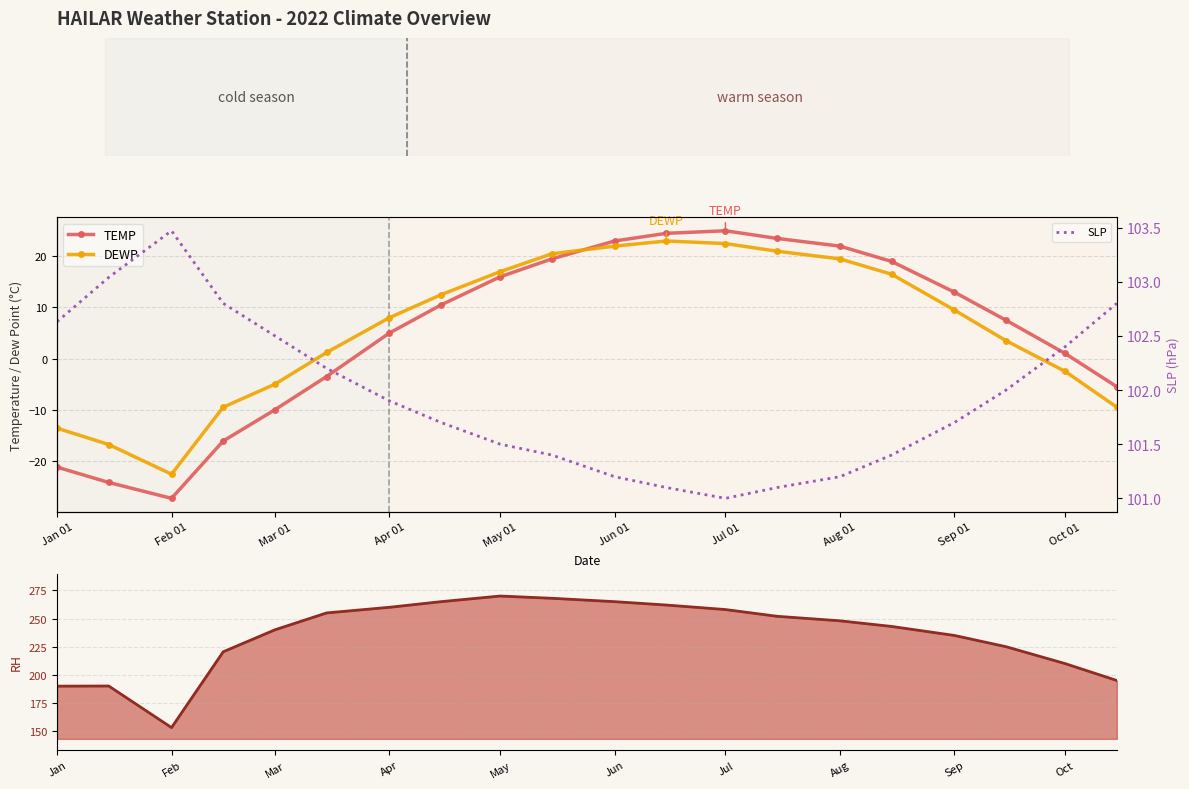

How many values in TEMP are above zero?

13